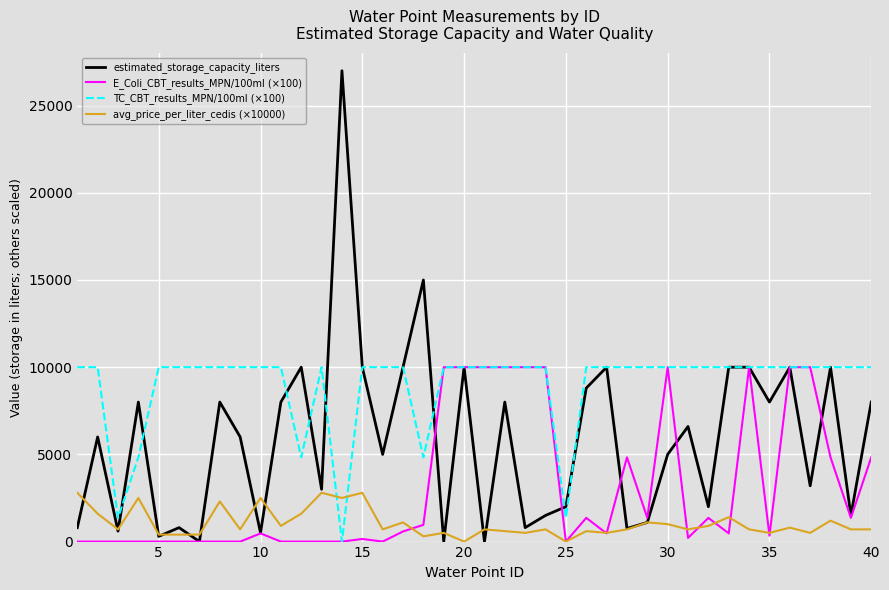

List the series in order of their overall mean, highest first.

TC_CBT_results_MPN/100ml (×100), estimated_storage_capacity_liters, E_Coli_CBT_results_MPN/100ml (×100), avg_price_per_liter_cedis (×10000)